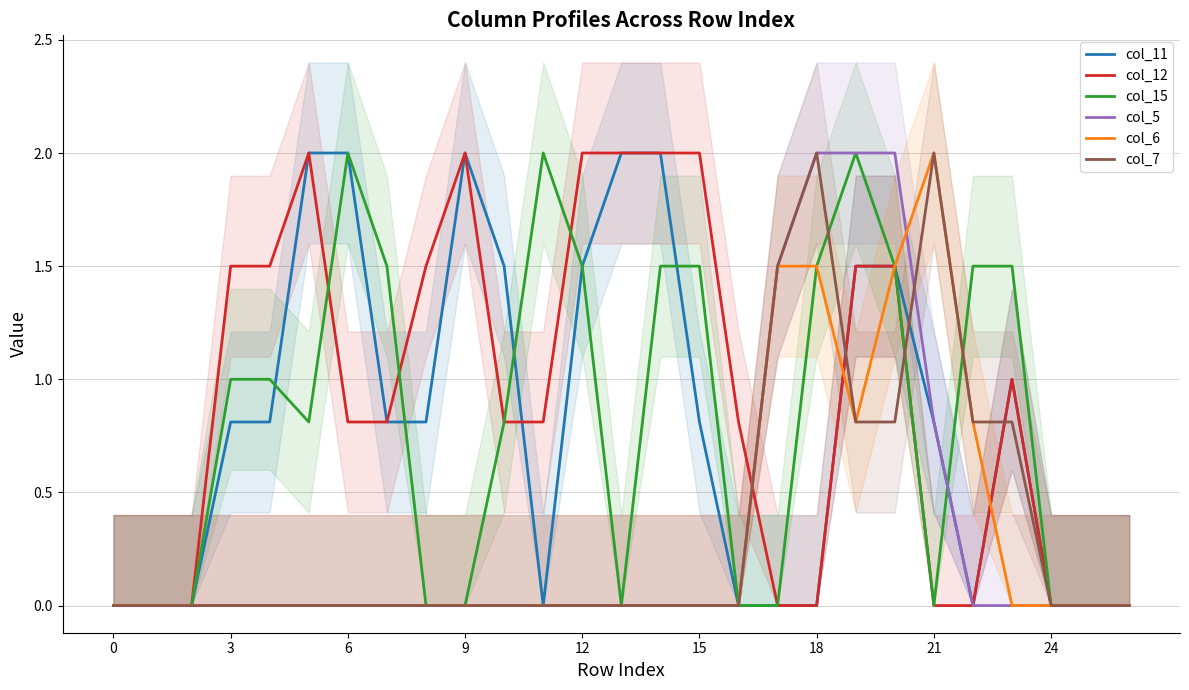

What is the highest value of the col_7 series?

2.0